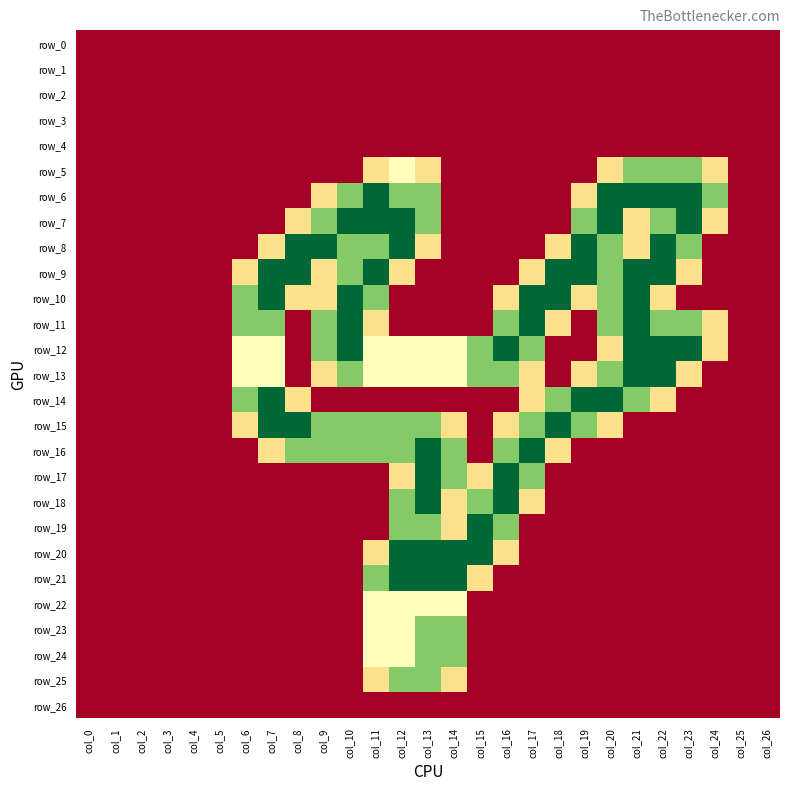

What is the maximum value for row_19?

2.0